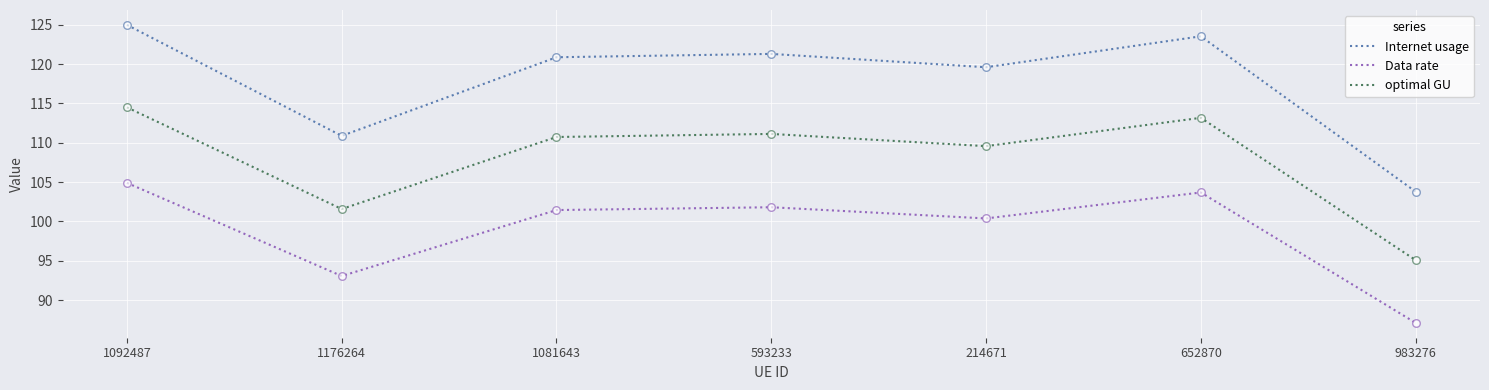

Is the value of Internet usage at 1176264 greater than the value of Data rate at 214671?

Yes